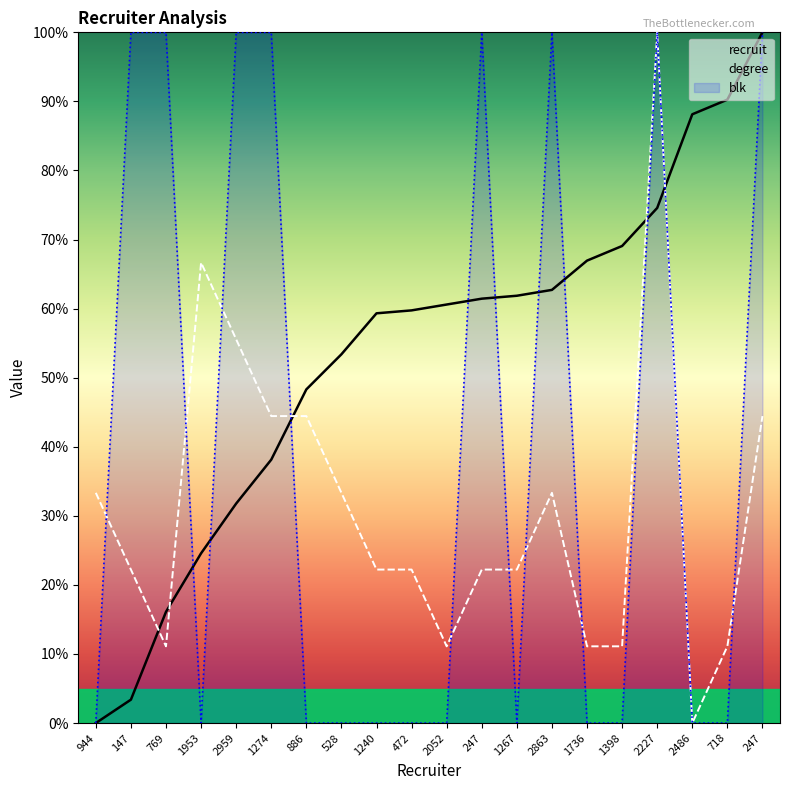

How many positive values does the blk series have?

8